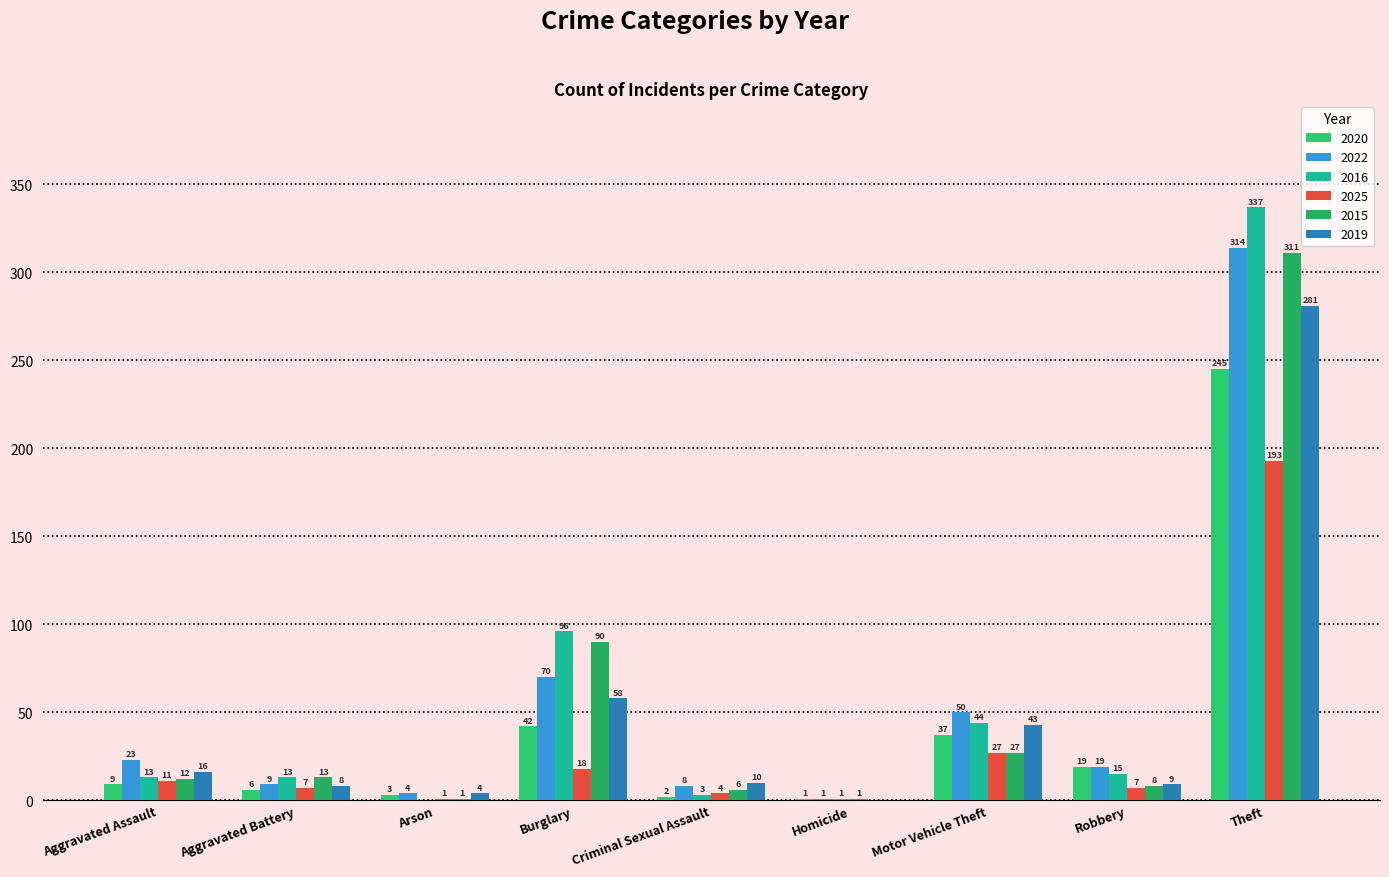

Reading left to right, extract all data points from this chart.

2020: Aggravated Assault=9	Aggravated Battery=6	Arson=3	Burglary=42	Criminal Sexual Assault=2	Homicide=1	Motor Vehicle Theft=37	Robbery=19	Theft=245
2022: Aggravated Assault=23	Aggravated Battery=9	Arson=4	Burglary=70	Criminal Sexual Assault=8	Homicide=1	Motor Vehicle Theft=50	Robbery=19	Theft=314
2016: Aggravated Assault=13	Aggravated Battery=13	Arson=0	Burglary=96	Criminal Sexual Assault=3	Homicide=1	Motor Vehicle Theft=44	Robbery=15	Theft=337
2025: Aggravated Assault=11	Aggravated Battery=7	Arson=1	Burglary=18	Criminal Sexual Assault=4	Homicide=1	Motor Vehicle Theft=27	Robbery=7	Theft=193
2015: Aggravated Assault=12	Aggravated Battery=13	Arson=1	Burglary=90	Criminal Sexual Assault=6	Homicide=0	Motor Vehicle Theft=27	Robbery=8	Theft=311
2019: Aggravated Assault=16	Aggravated Battery=8	Arson=4	Burglary=58	Criminal Sexual Assault=10	Homicide=0	Motor Vehicle Theft=43	Robbery=9	Theft=281